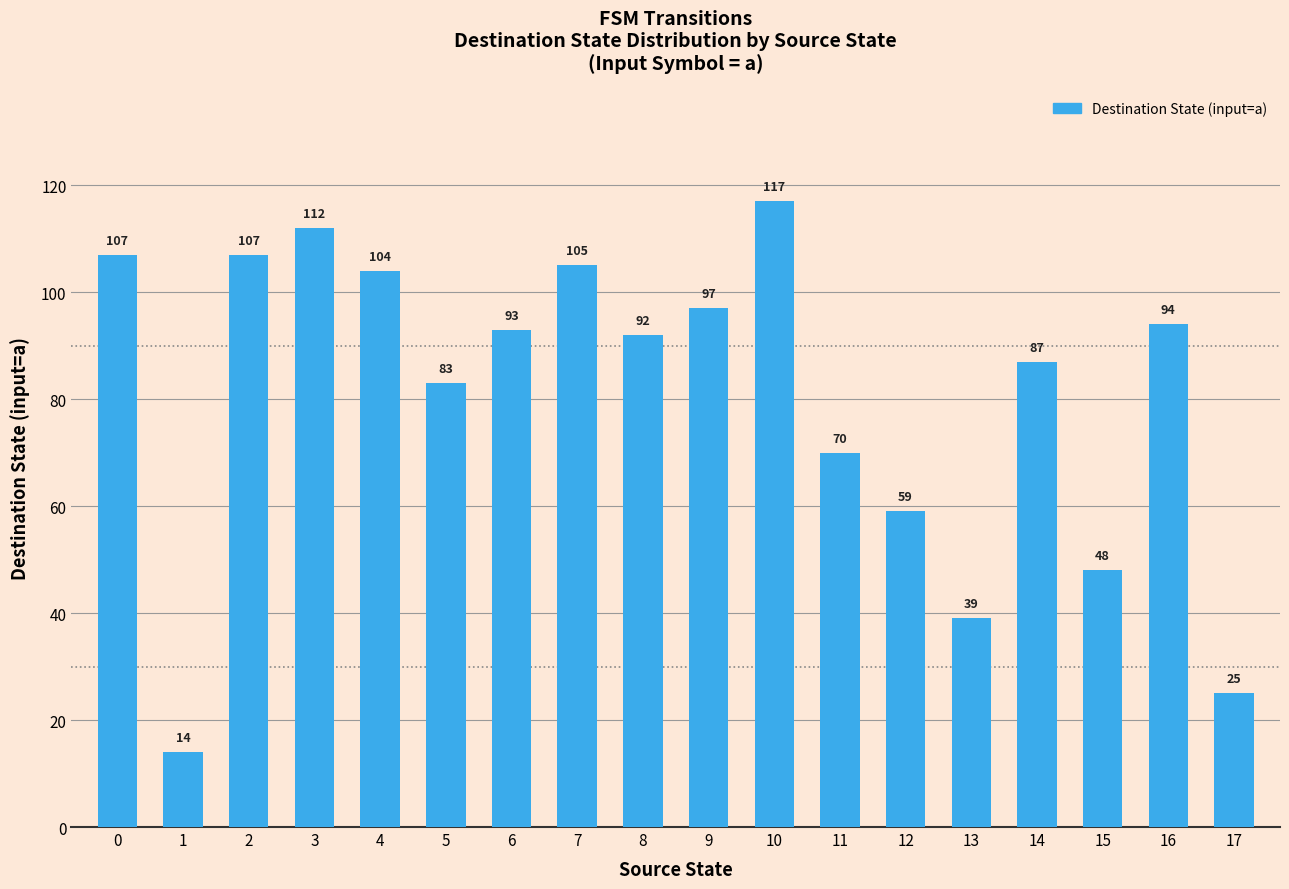

Where is the data nearest to the value 65?

11